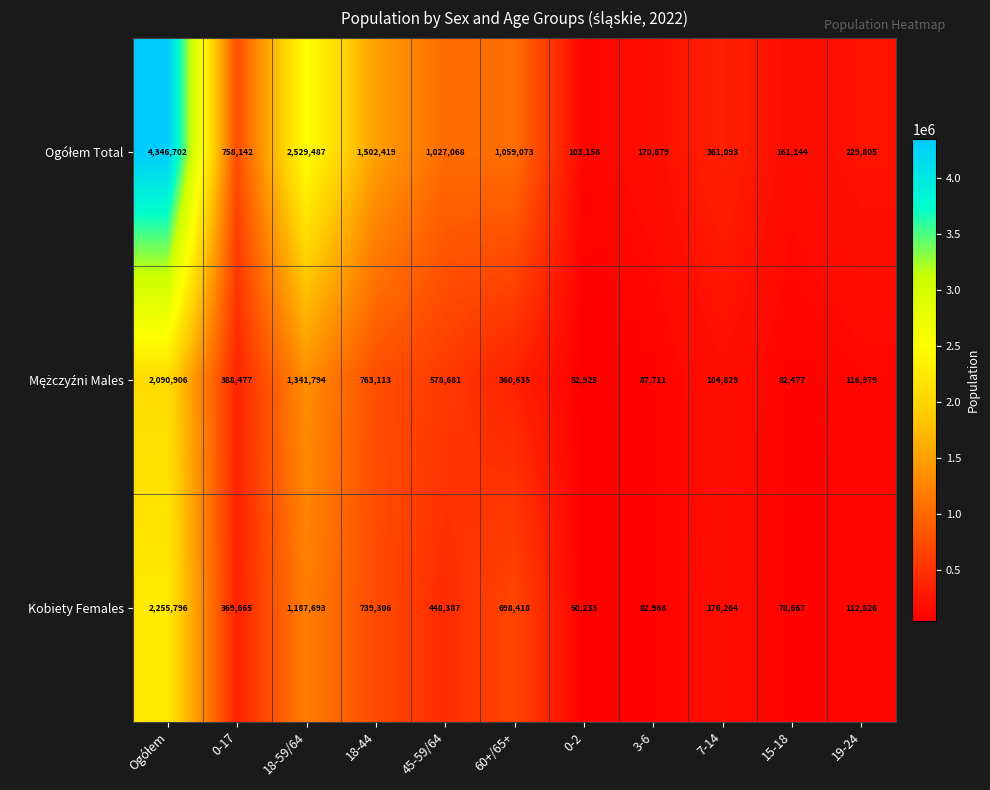

What is the total value across all series at 18-59/64?

5058974